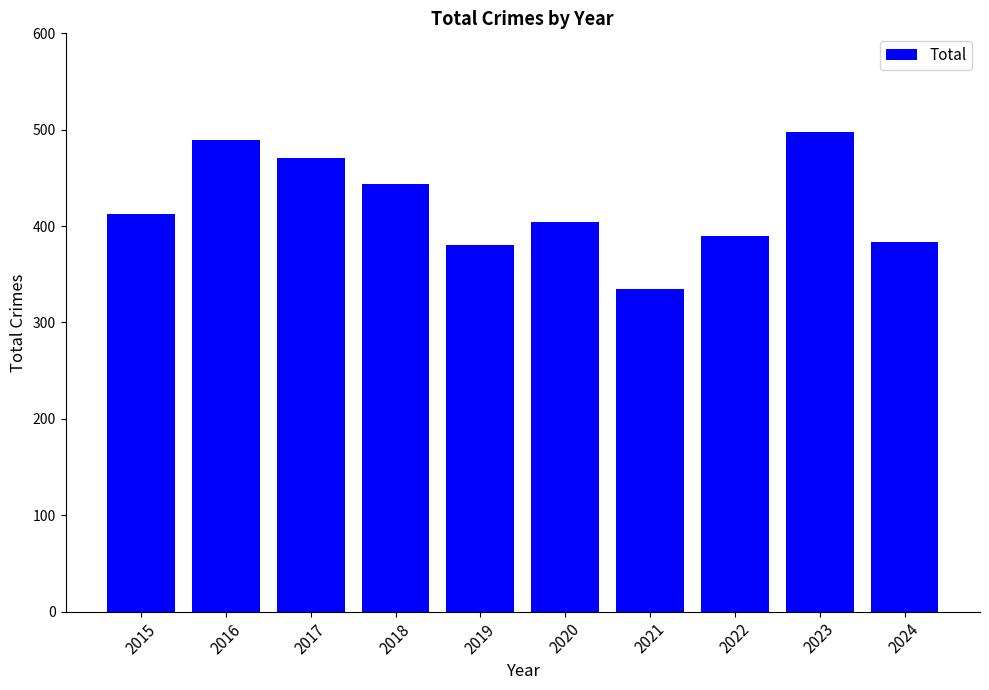

What is the value of the 1st bar from the left?

413